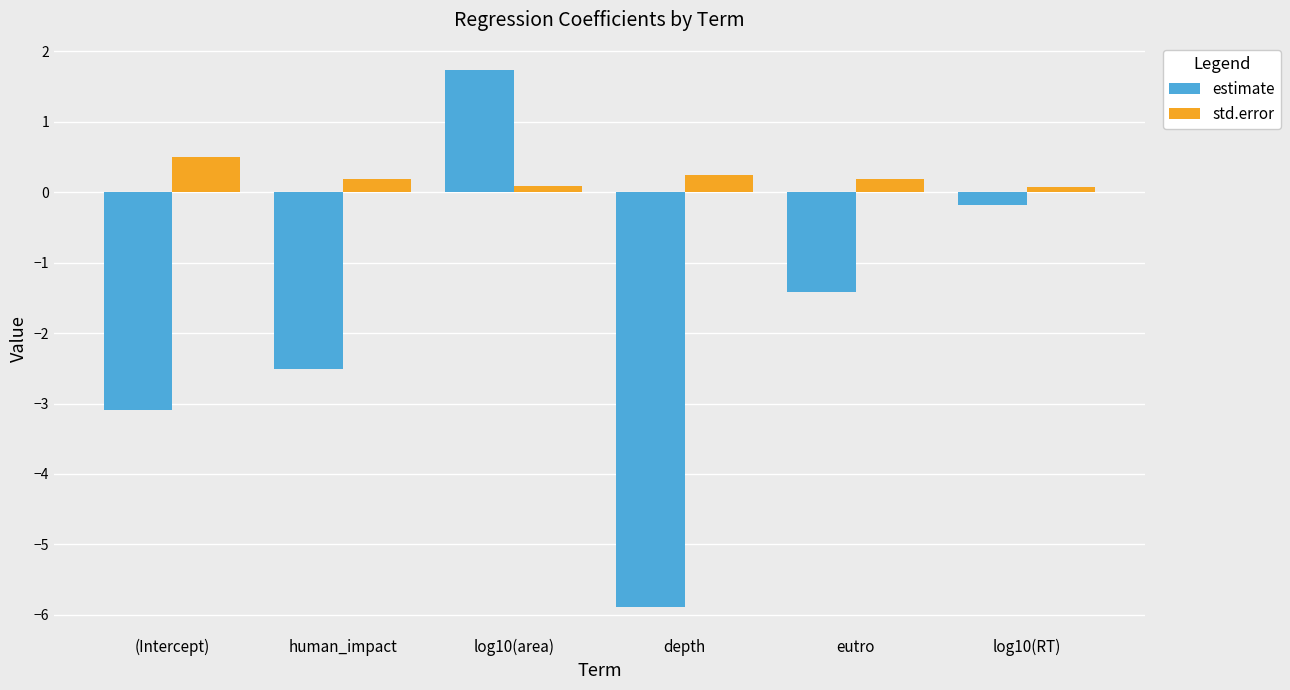

Which series changed the most between (Intercept) and human_impact?

estimate